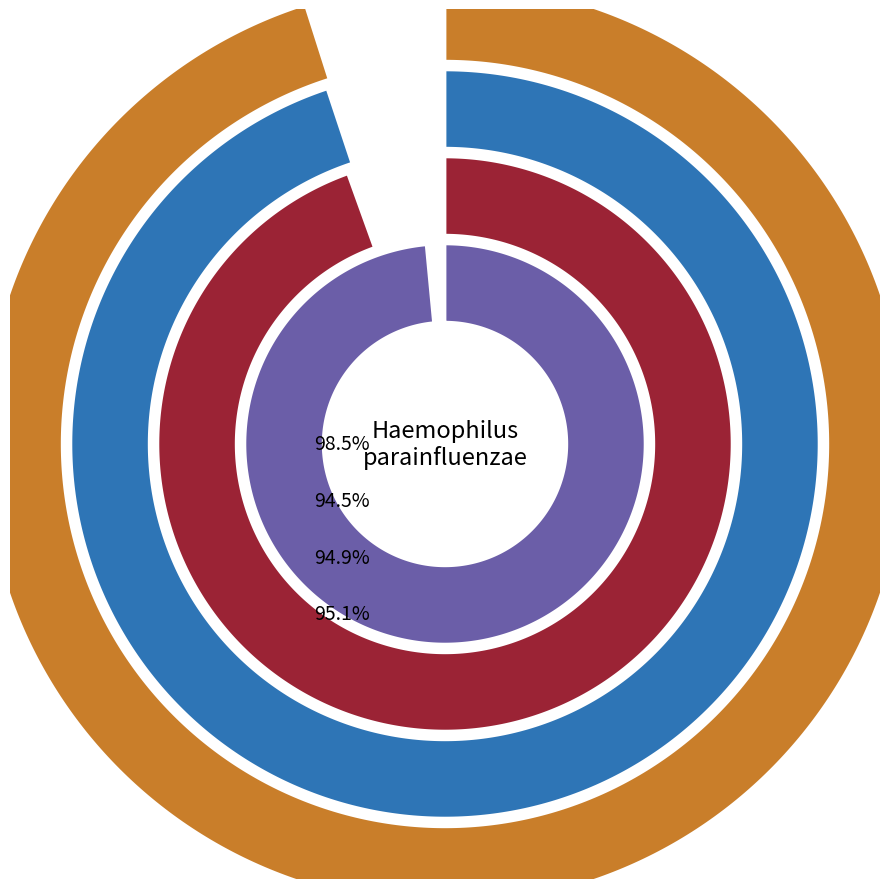

How many segments does this pie chart have?

4